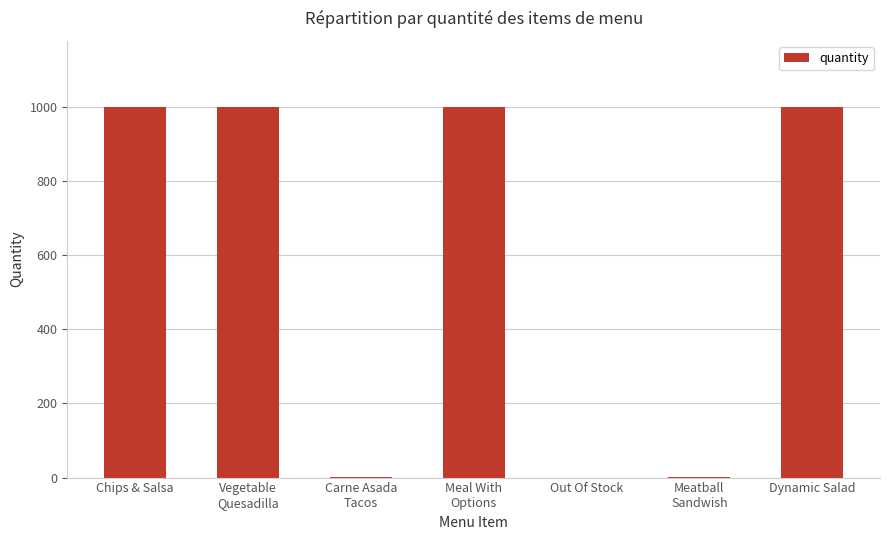

The chart shows a value of 400 at Out Of Stock. True or false?

False